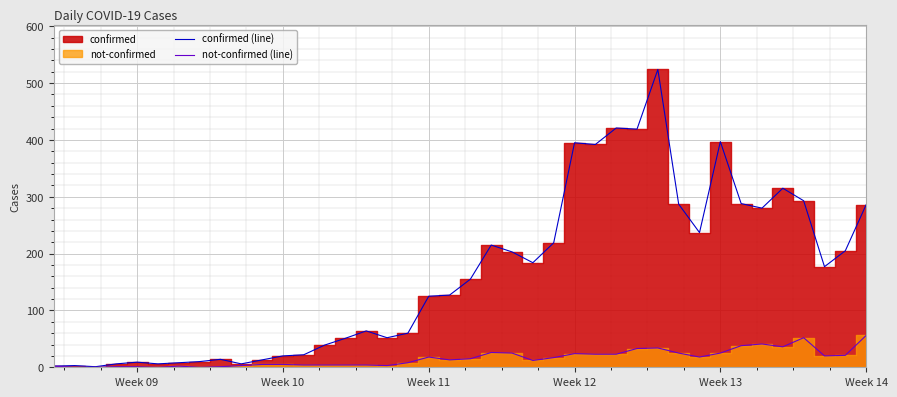

How many lines are shown in the chart?

2